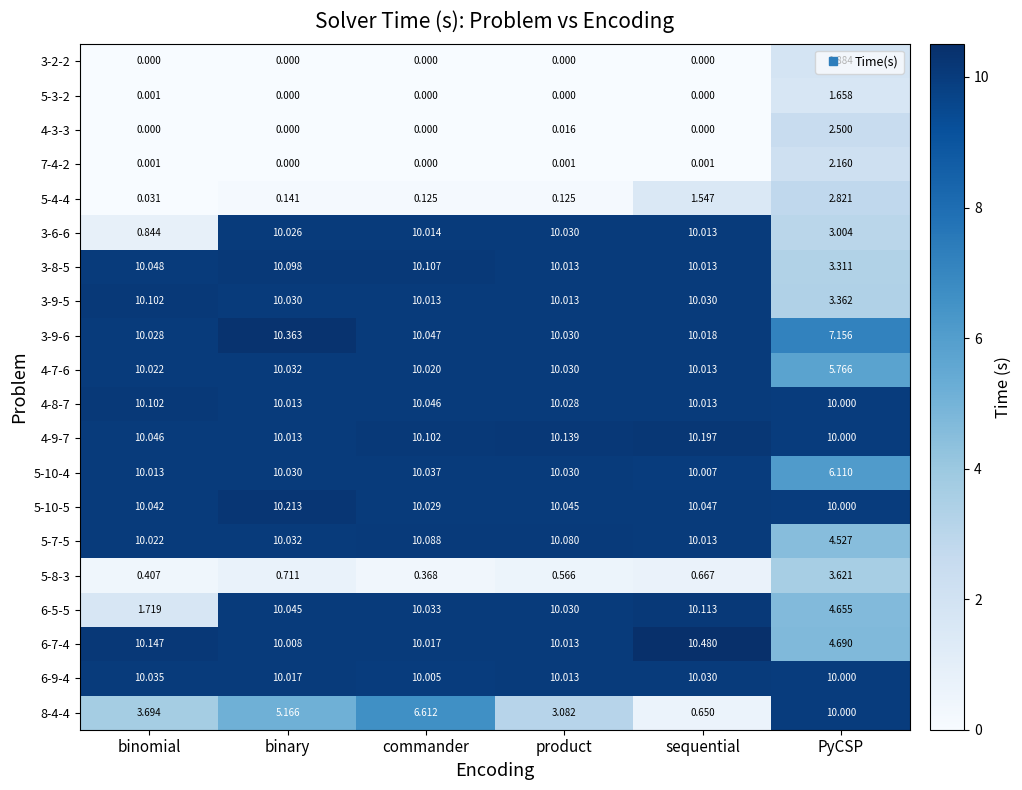

Count the number of categories in the chart.

6